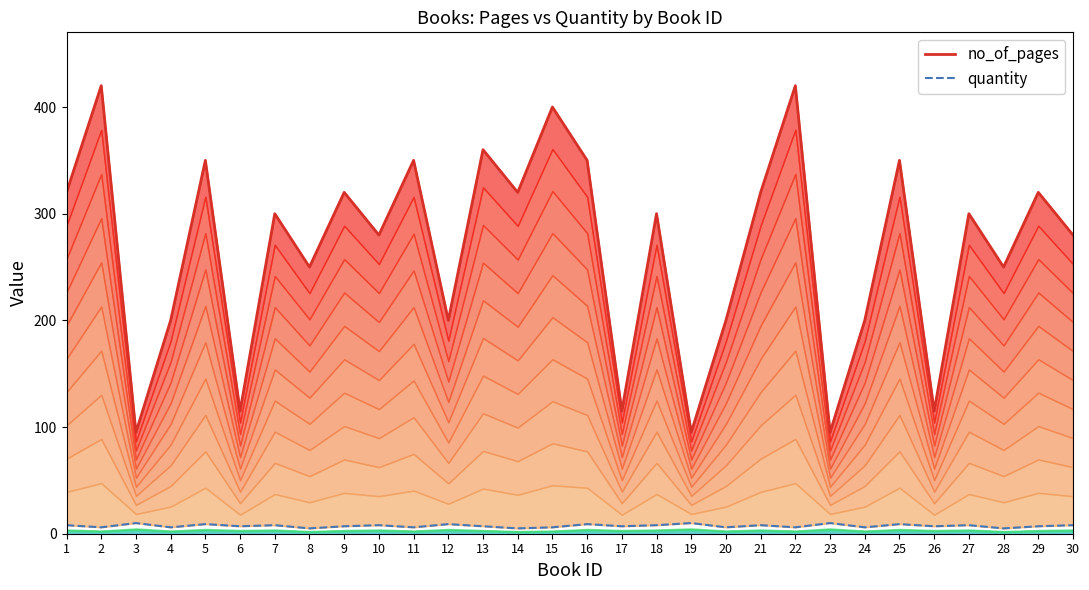

At which category is the sum across all series the highest?

2